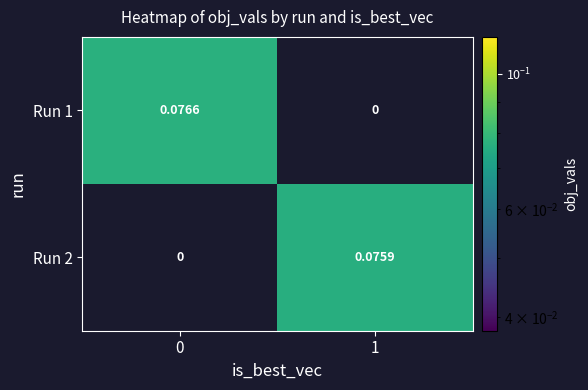

True or false: Run 1 has a value of 0.1 at 0.

False